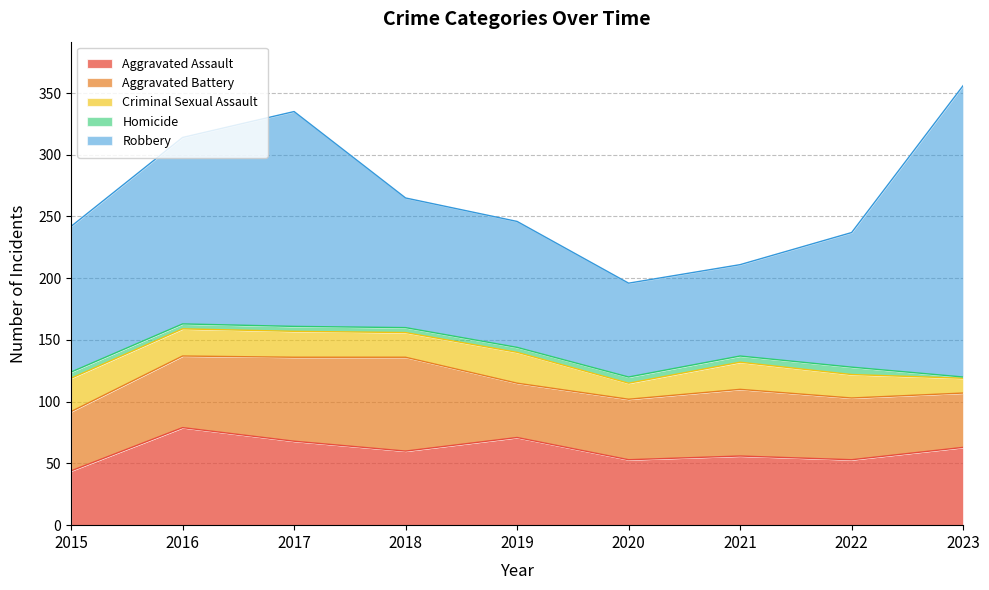

Between 2017 and 2015, which is larger?

2017